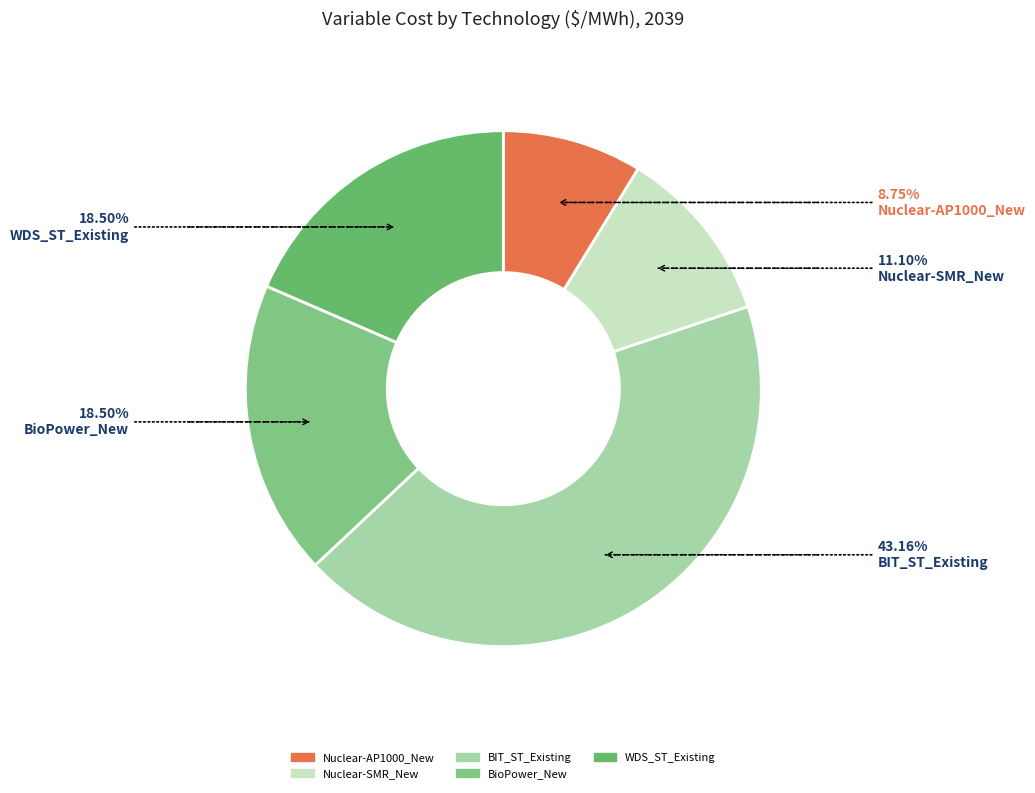

To the nearest percent, what is the average slice percentage?

20%